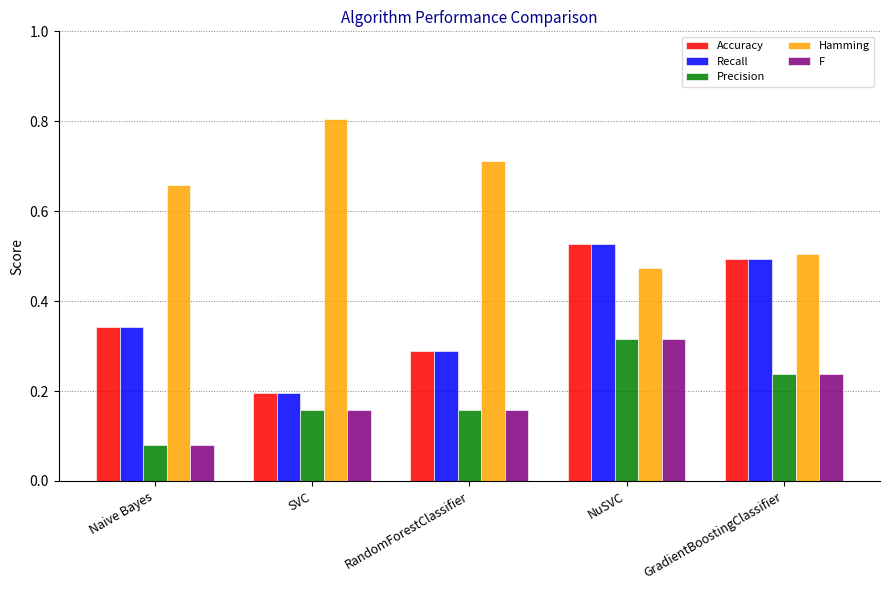

Which category has the lowest value in the Accuracy series?

SVC